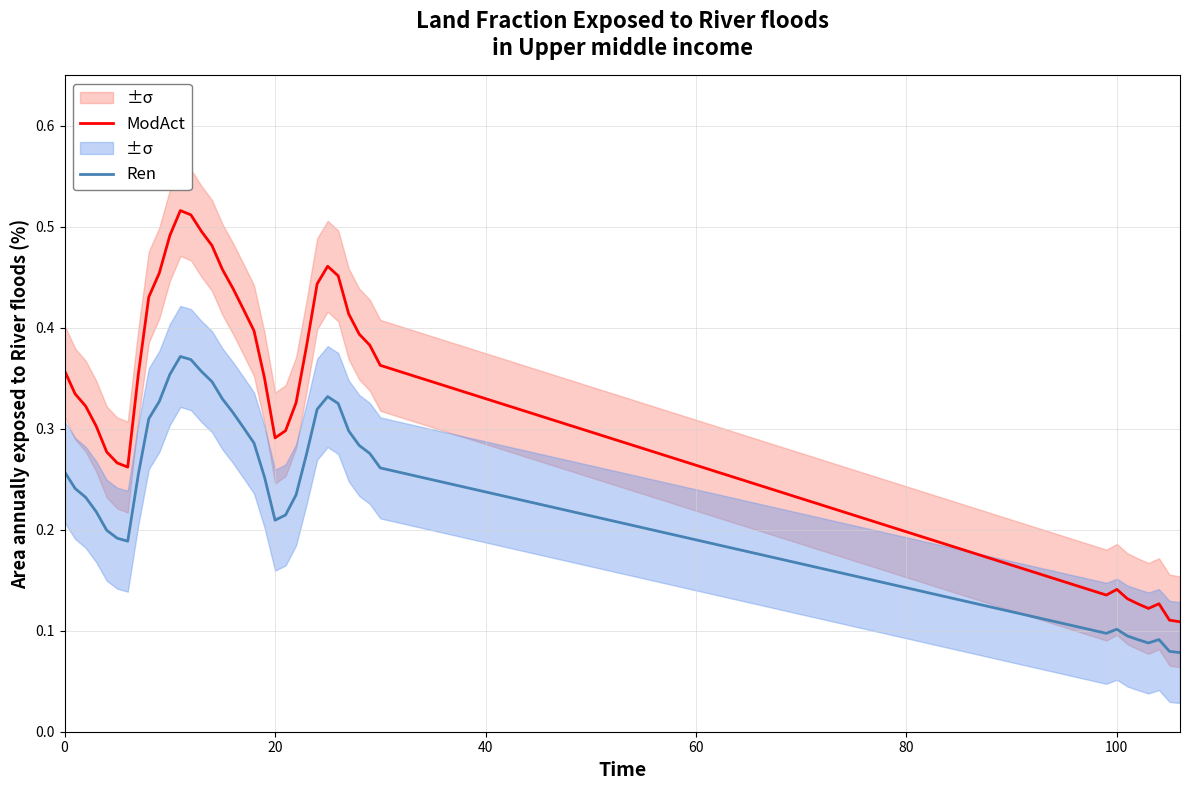

True or false: ModAct and Ren intersect in this chart.

False